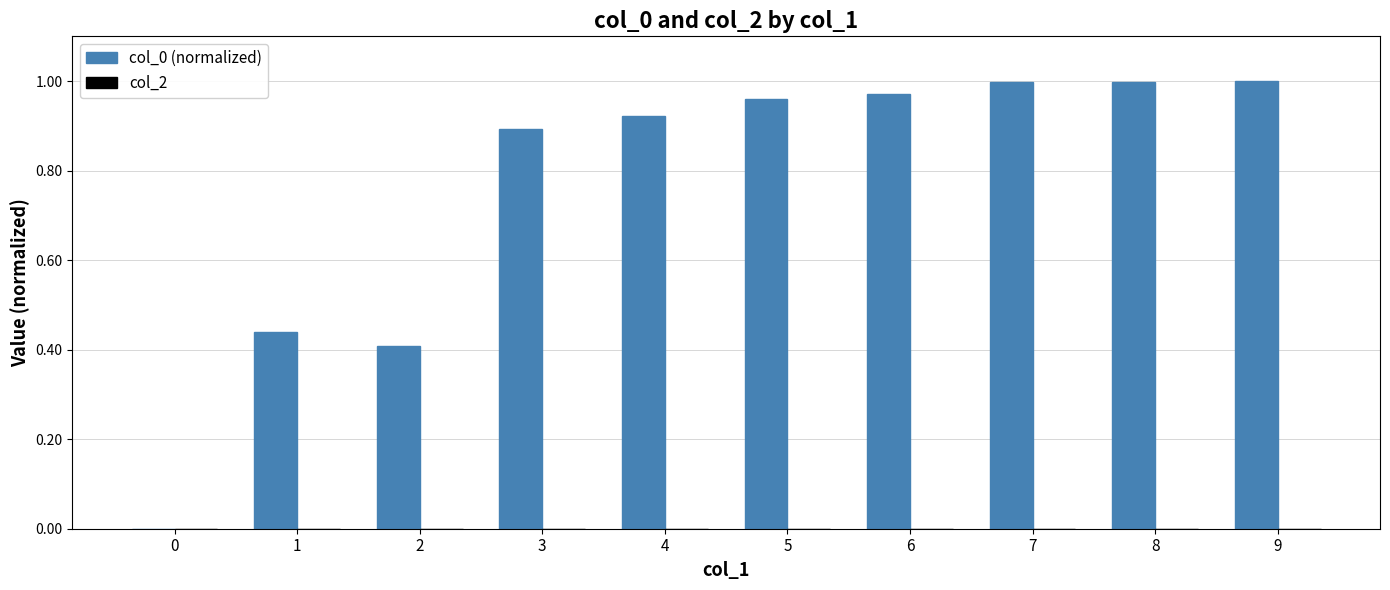

What is the change in value from 1 to 5?

+0.5